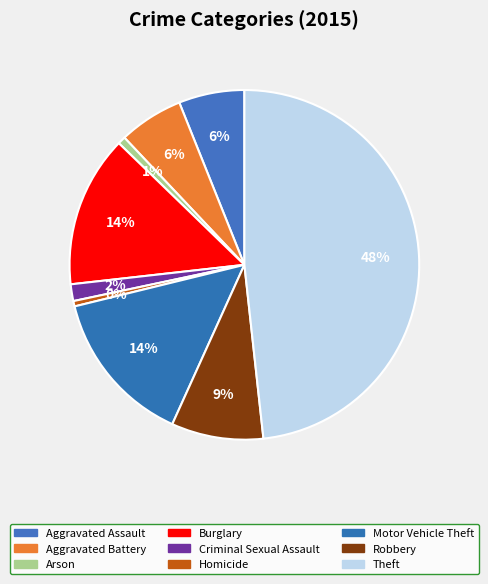

What is the largest slice in the pie chart?

Theft